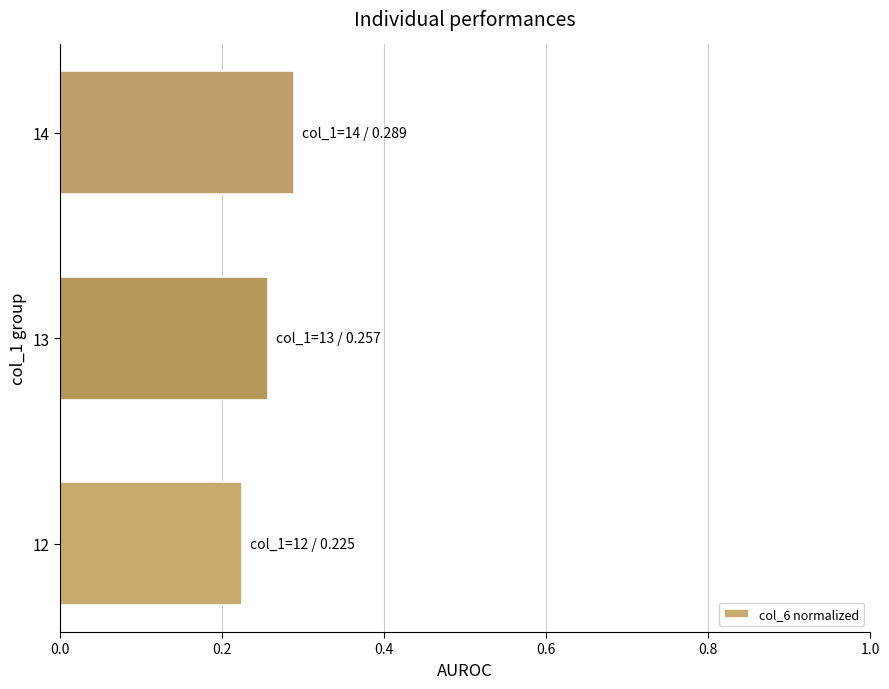

Does the chart contain stacked bars?

No